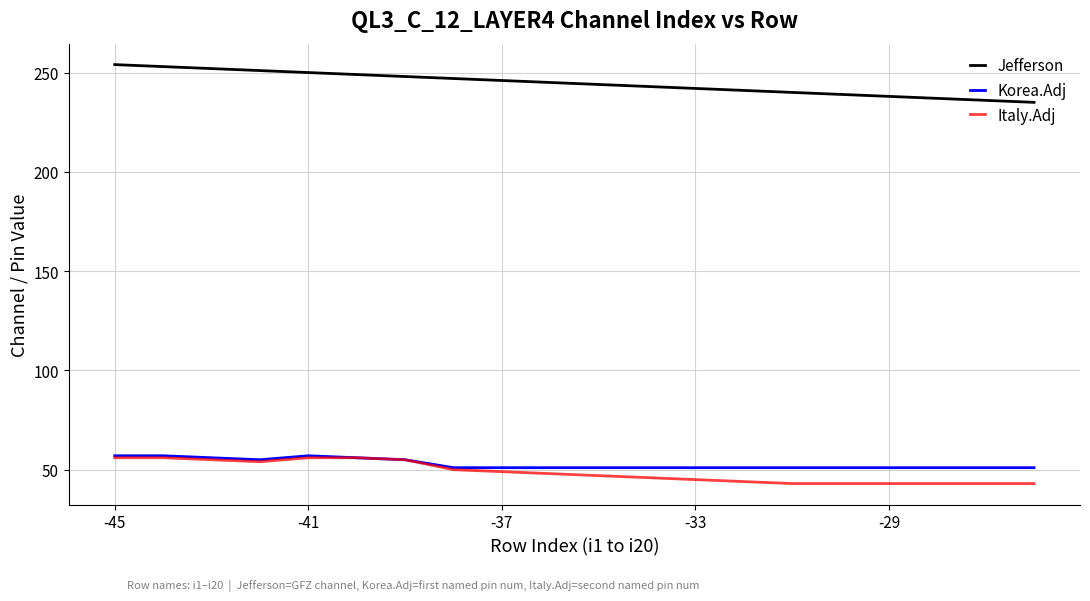

True or false: Jefferson and Korea.Adj intersect in this chart.

False